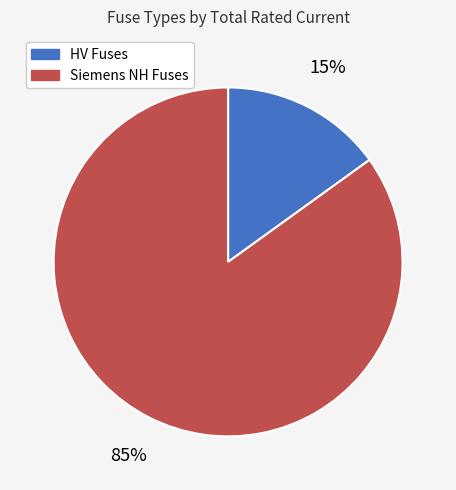

Is there a majority slice in this chart?

Yes